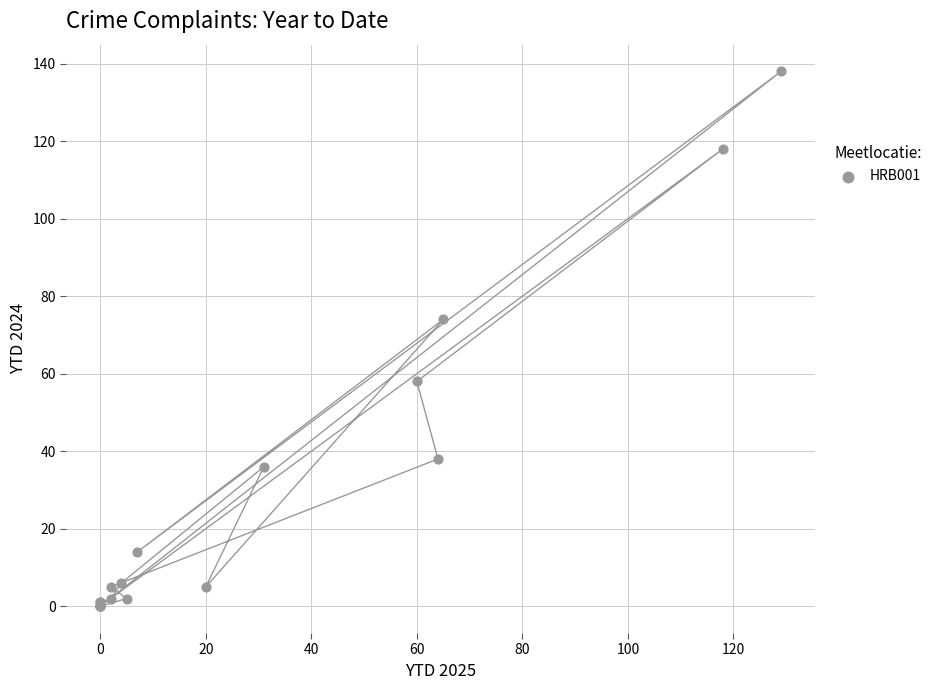

What Y value in the scatter plot is closest to 69?

74